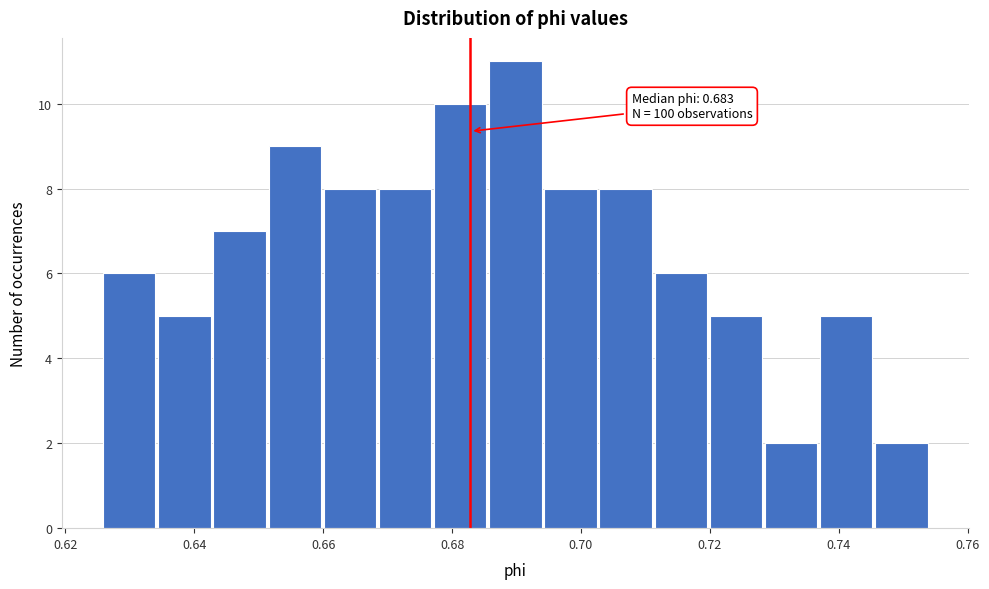

Over which range of the x-axis is the bar tallest?

0.686 to 0.694